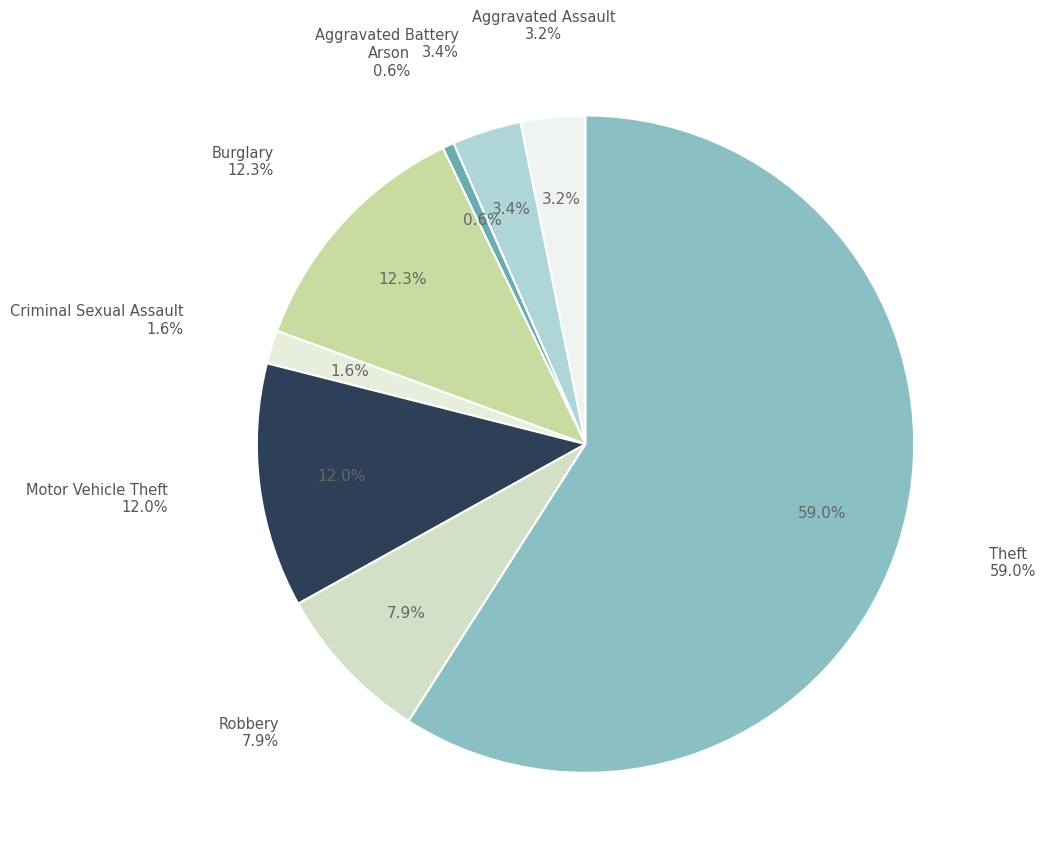

To the nearest percent, what percentage of the pie is Theft?

59%